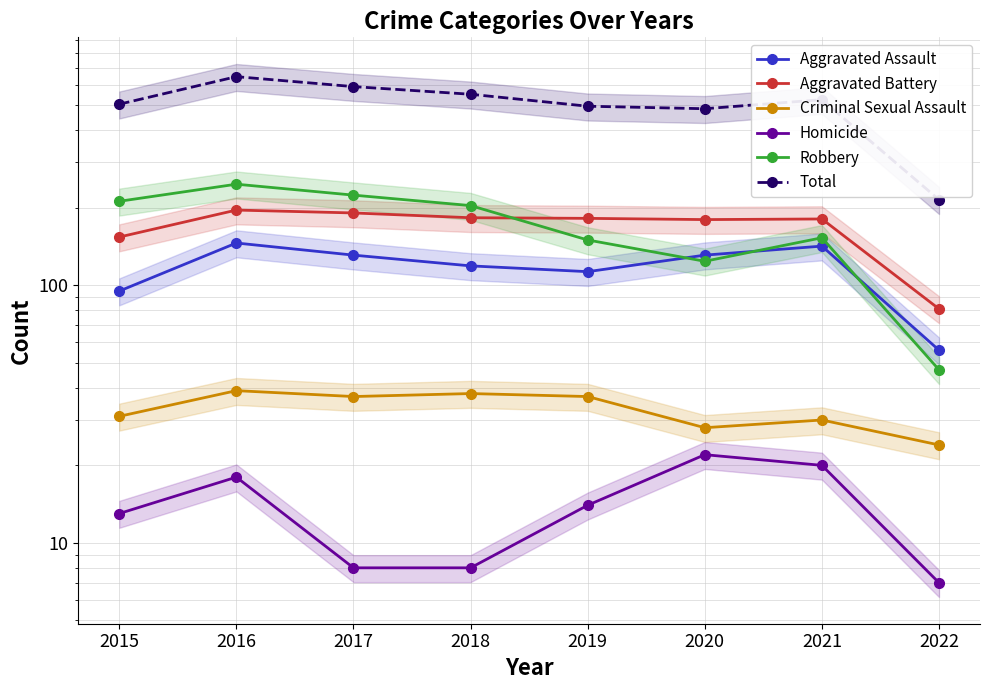

Between 2021 and 2022, which series saw the biggest shift?

Total